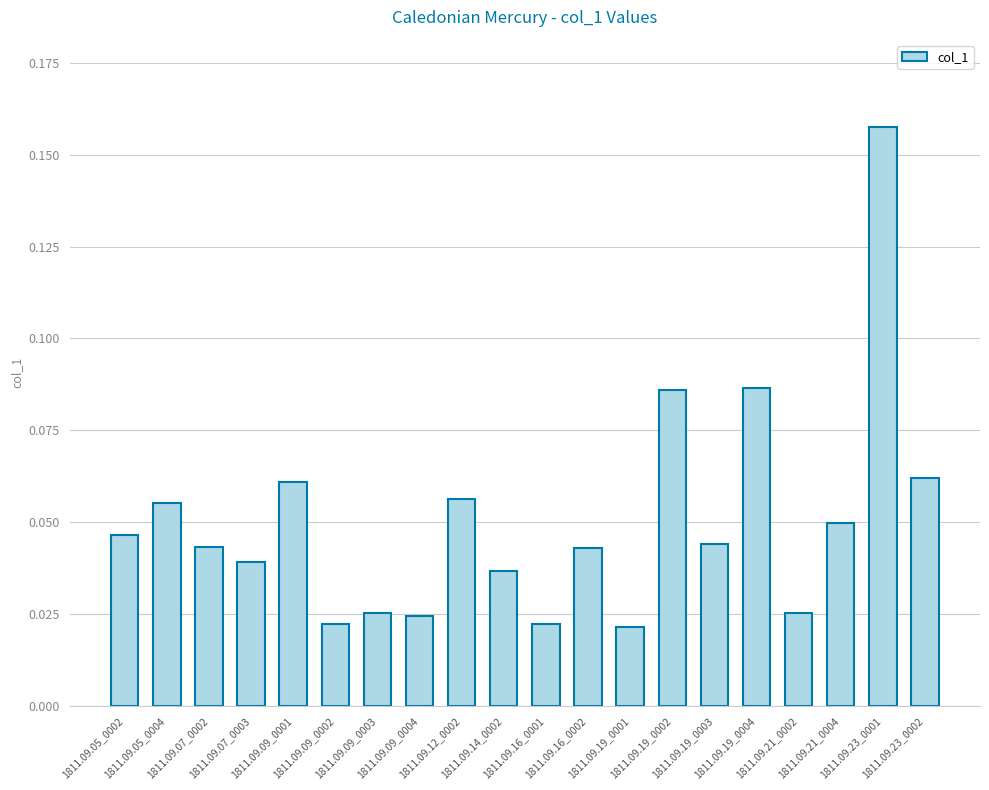

What is the sum of all values?

1.0